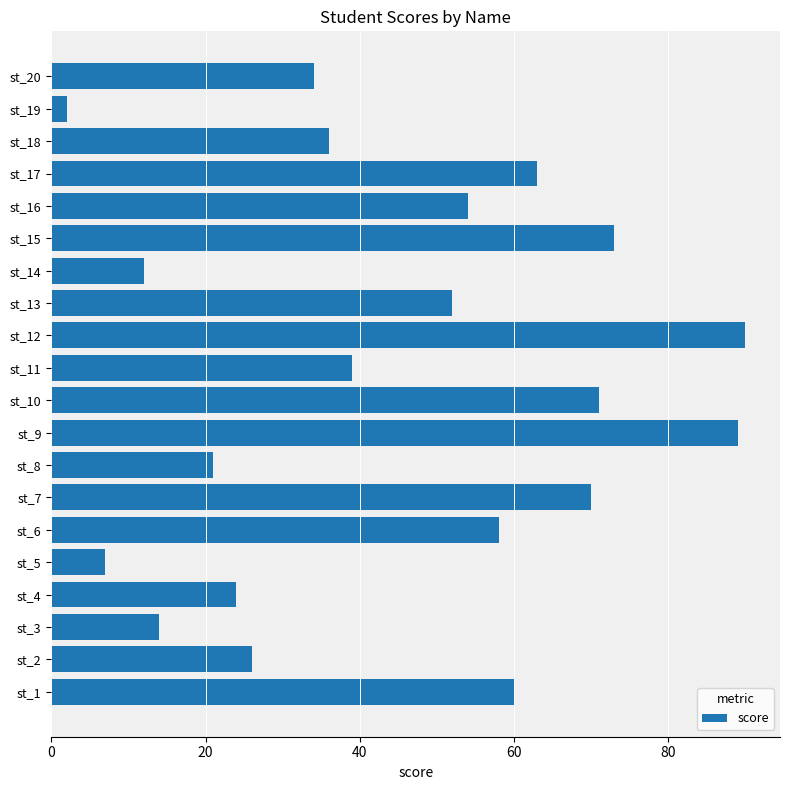

List the labels in order of value, smallest first.

st_19, st_5, st_14, st_3, st_8, st_4, st_2, st_20, st_18, st_11, st_13, st_16, st_6, st_1, st_17, st_7, st_10, st_15, st_9, st_12